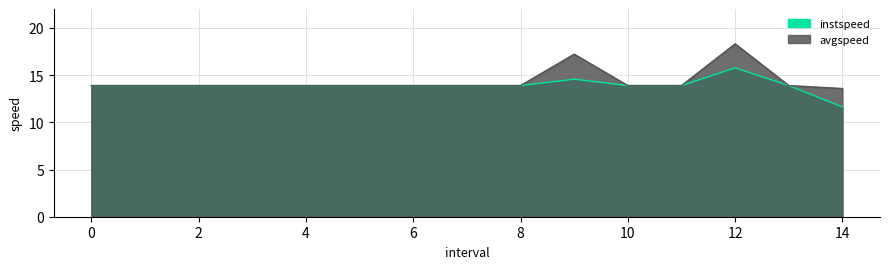

Count the number of data series in this chart.

2